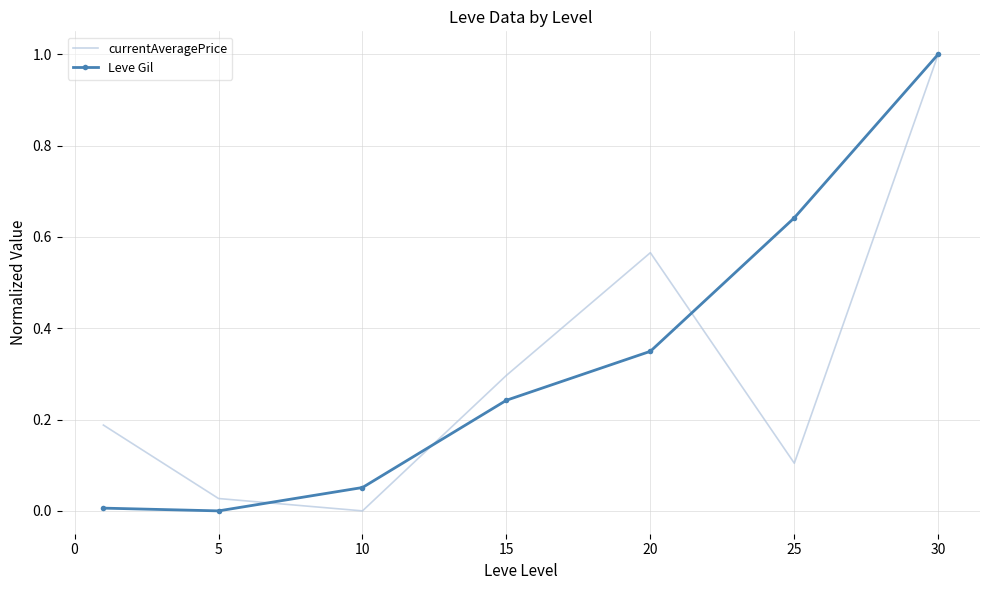

What is the greatest value displayed?

1.0